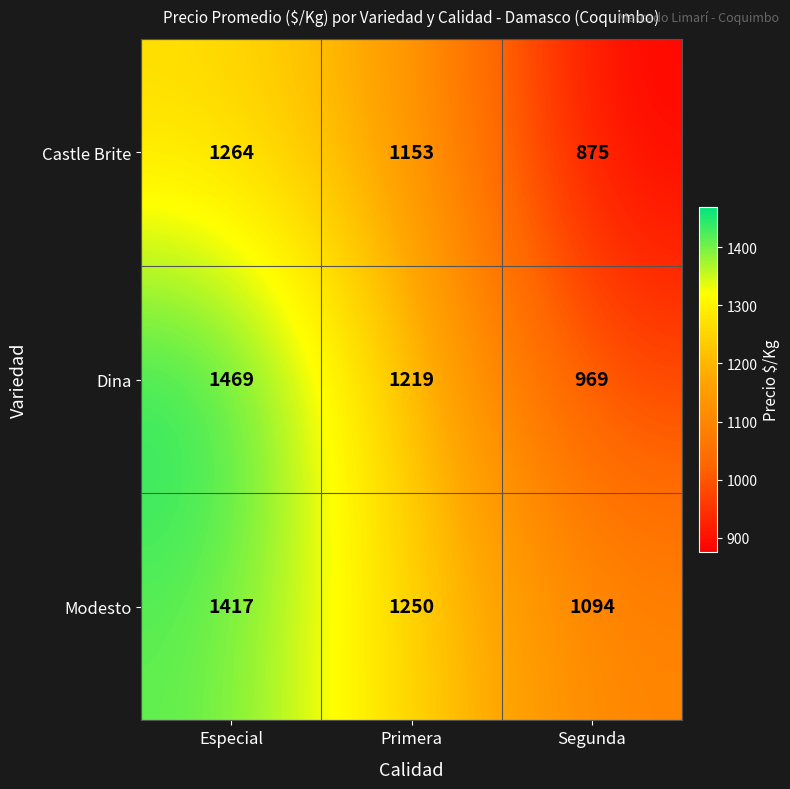

Which series has the largest total across all categories?

Modesto